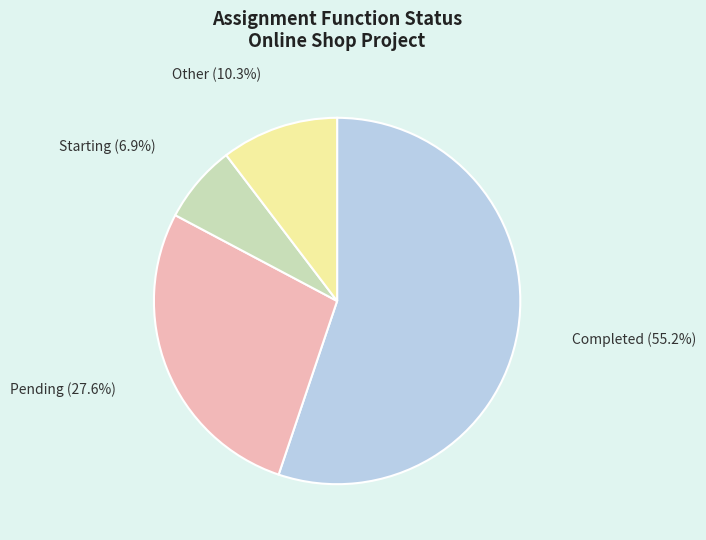

Does any single category account for the majority?

Yes